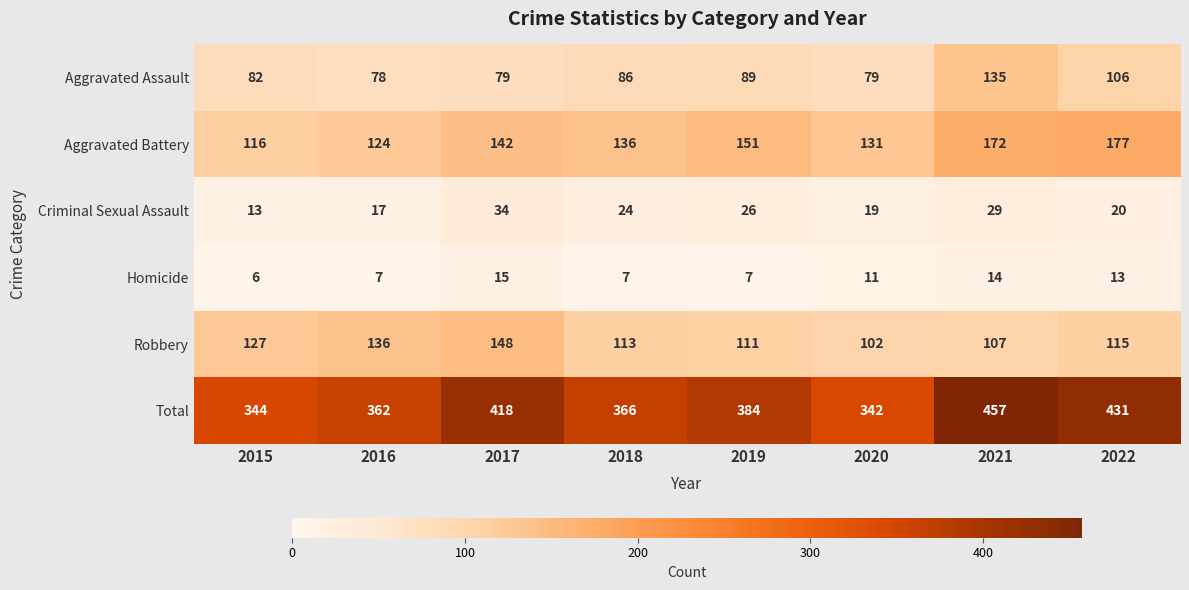

How many Homicide values are between 7 and 14?

6